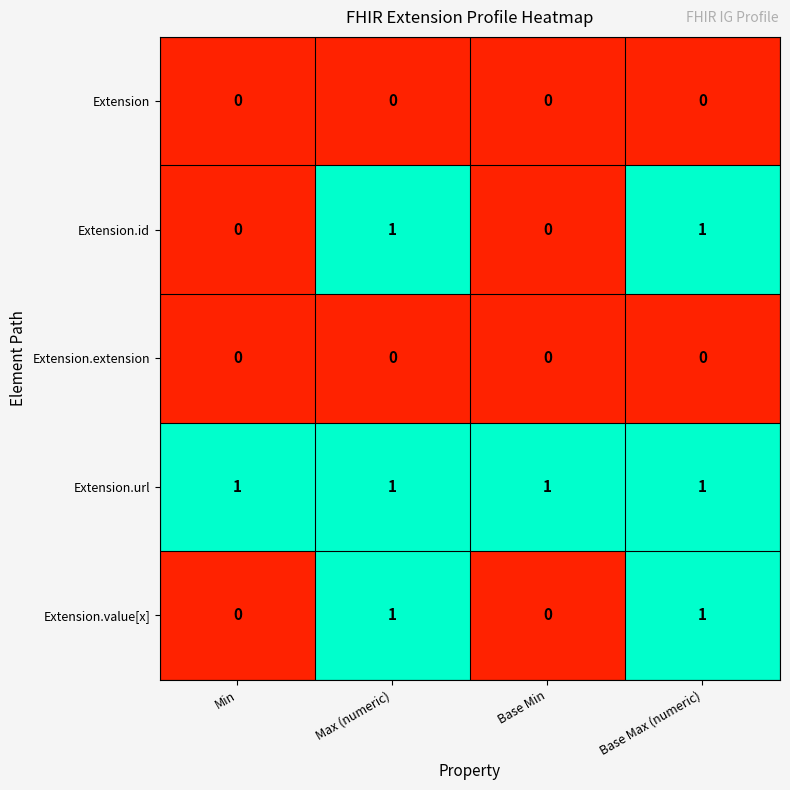

How many values in Extension.value[x] are above zero?

2